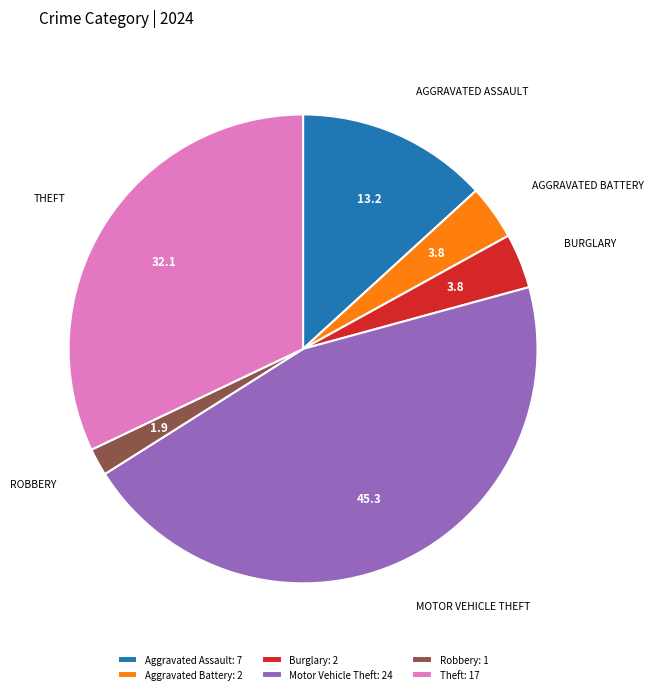

Approximately how many times larger is the value at Robbery: 1 compared to Burglary: 2?

0.5